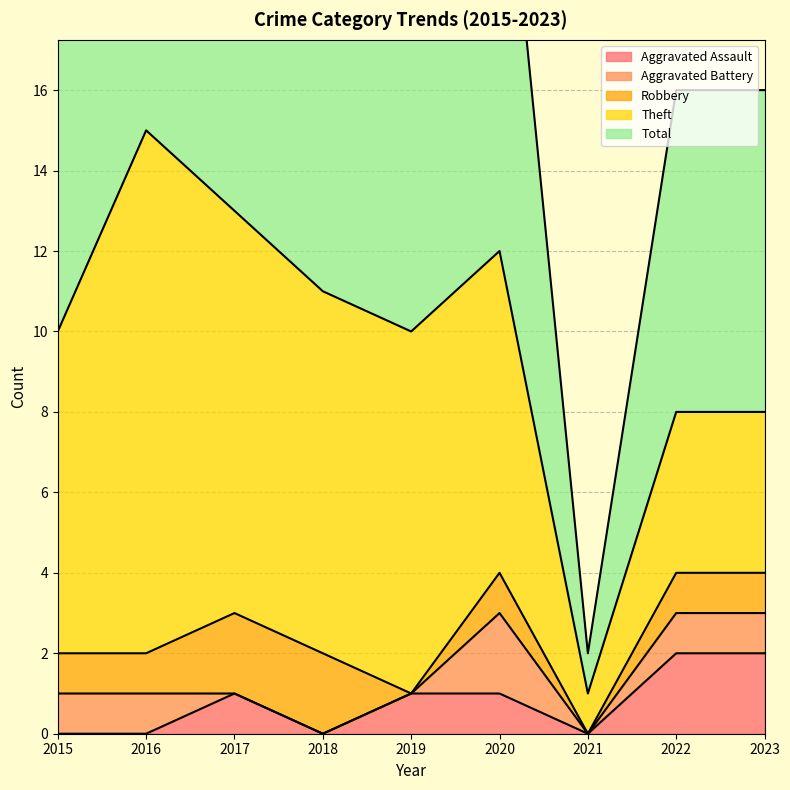

At 2020, list the series in order from largest to smallest.

Total, Theft, Aggravated Battery, Aggravated Assault, Robbery